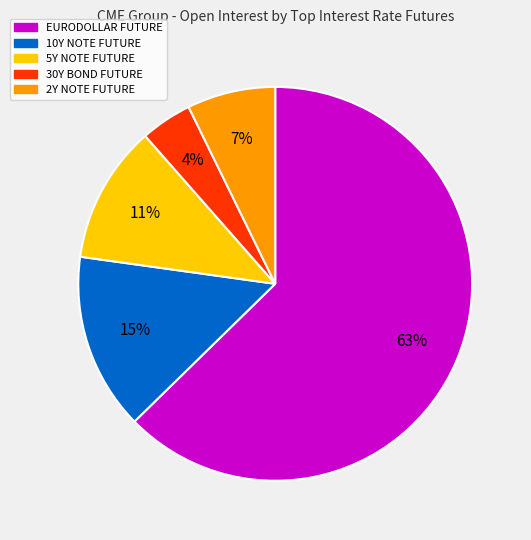

Approximately how many times larger is the value at 2Y NOTE FUTURE compared to 5Y NOTE FUTURE?

0.6